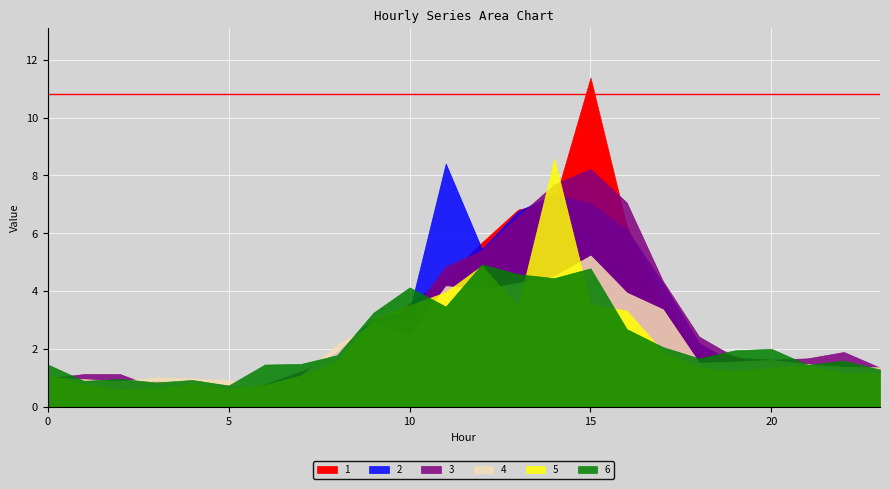

In 3, how many points are lower than both neighbors (excluding endpoints)?

3